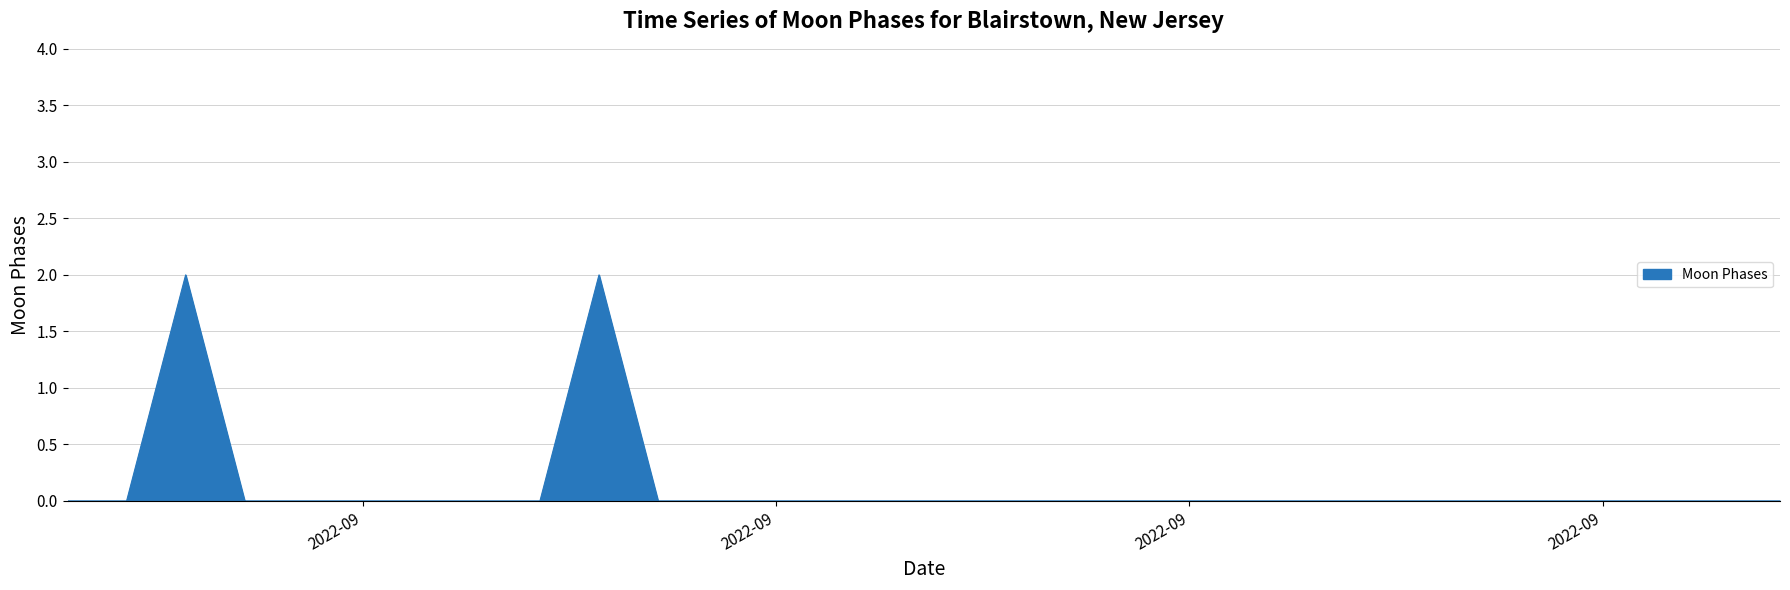

Reading right to left, what are all the values shown in this chart?

0	0	0	0	0	0	0	0	0	0	0	0	0	0	0	0	0	0	0	0	2	0	0	0	0	0	0	2	0	0